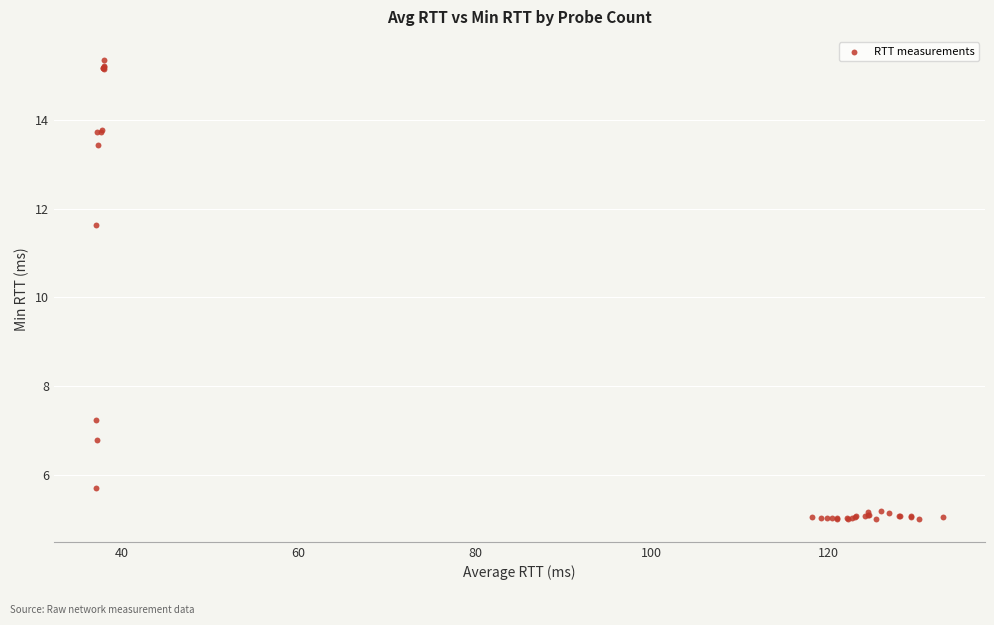

What Y value in the scatter plot is closest to 10?

11.6